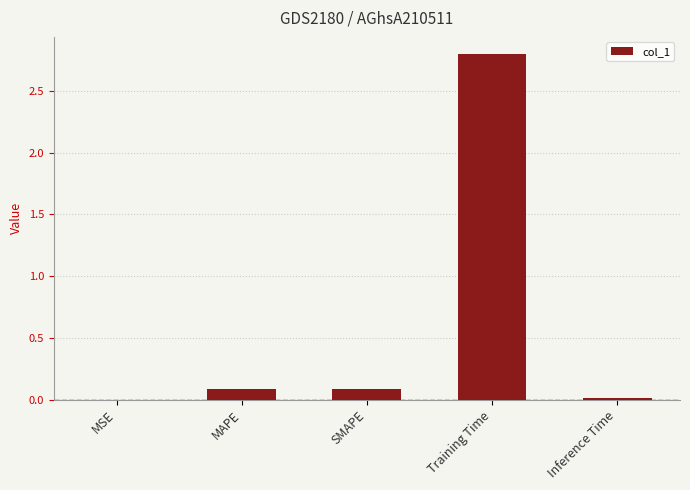

What value does the data have at SMAPE?

0.1